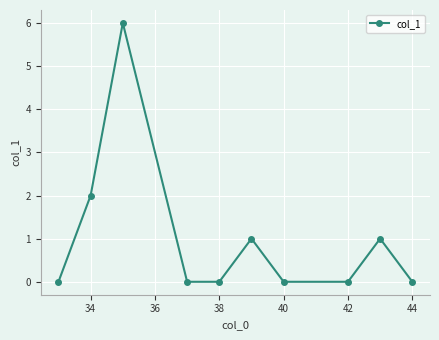

How many interior local peaks (higher than both neighbors) does the data have?

3